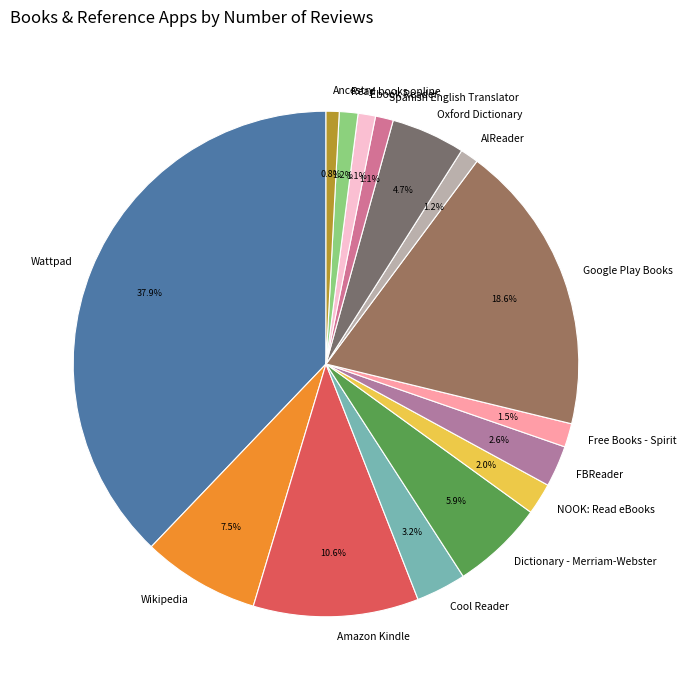

Does any single category account for the majority?

No